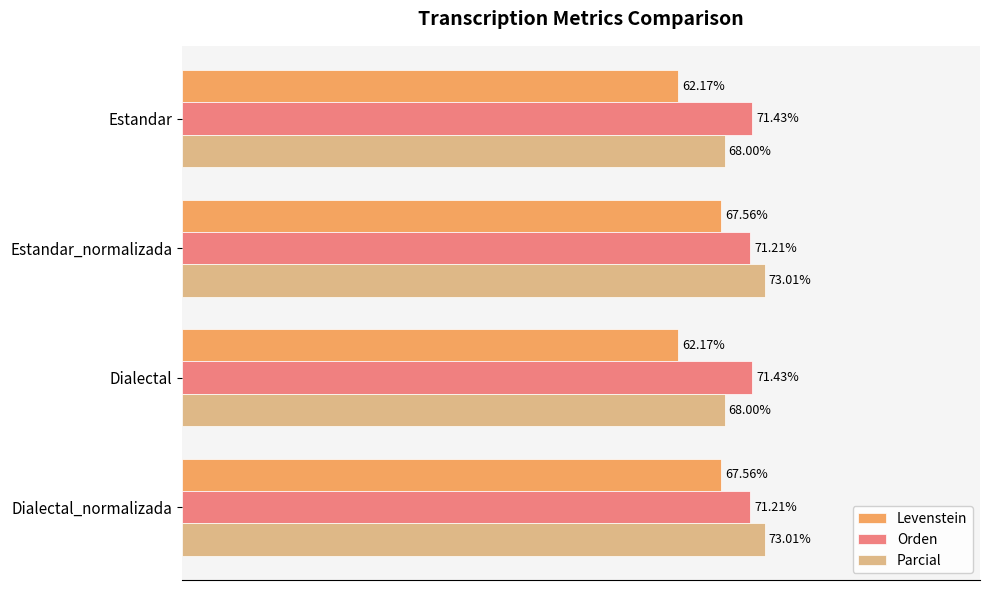

Which series has the largest total across all categories?

Orden